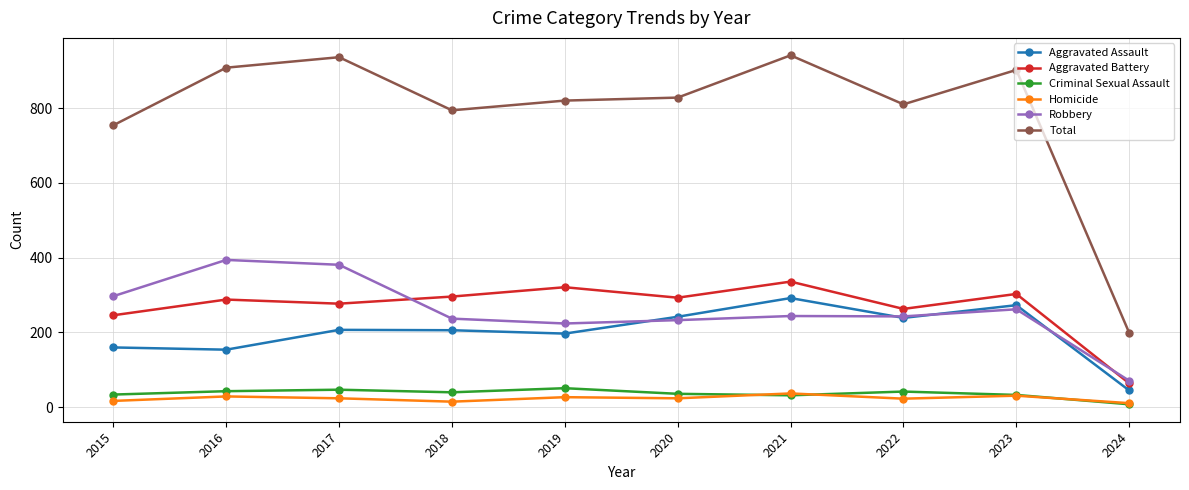

Is the value of Criminal Sexual Assault at 2016 greater than the value of Homicide at 2017?

Yes